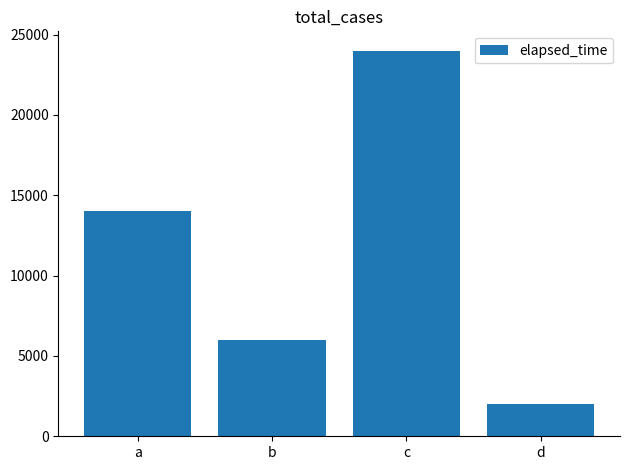

How many distinct data groups are displayed?

1